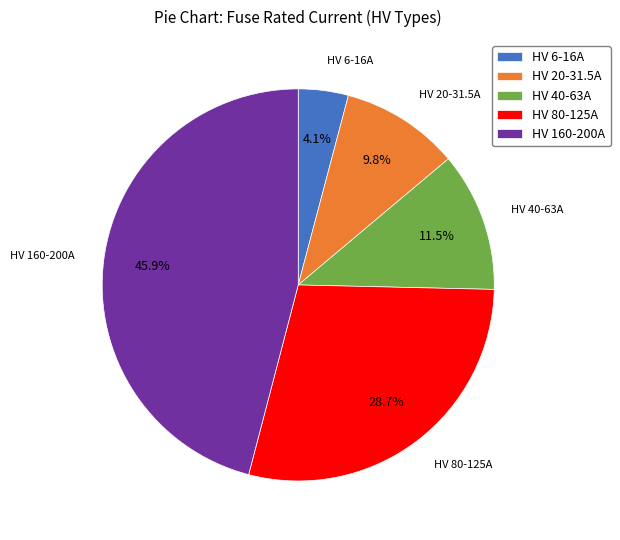

Between HV 20-31.5A and HV 160-200A, which is larger?

HV 160-200A